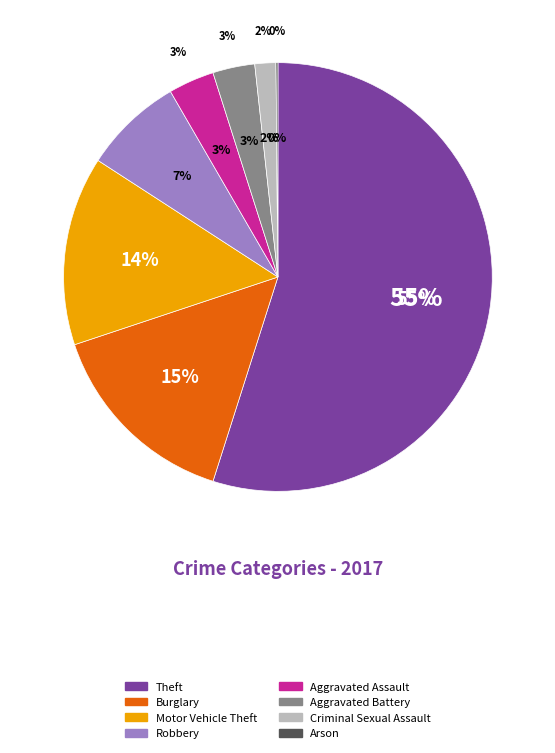

True or false: Burglary accounts for 27% of the total.

False